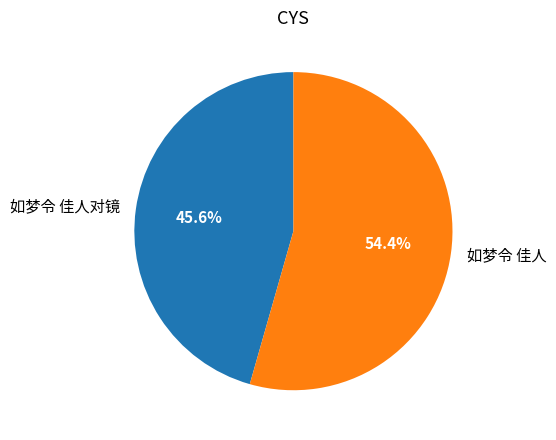

To the nearest percent, what is the average slice percentage?

50%